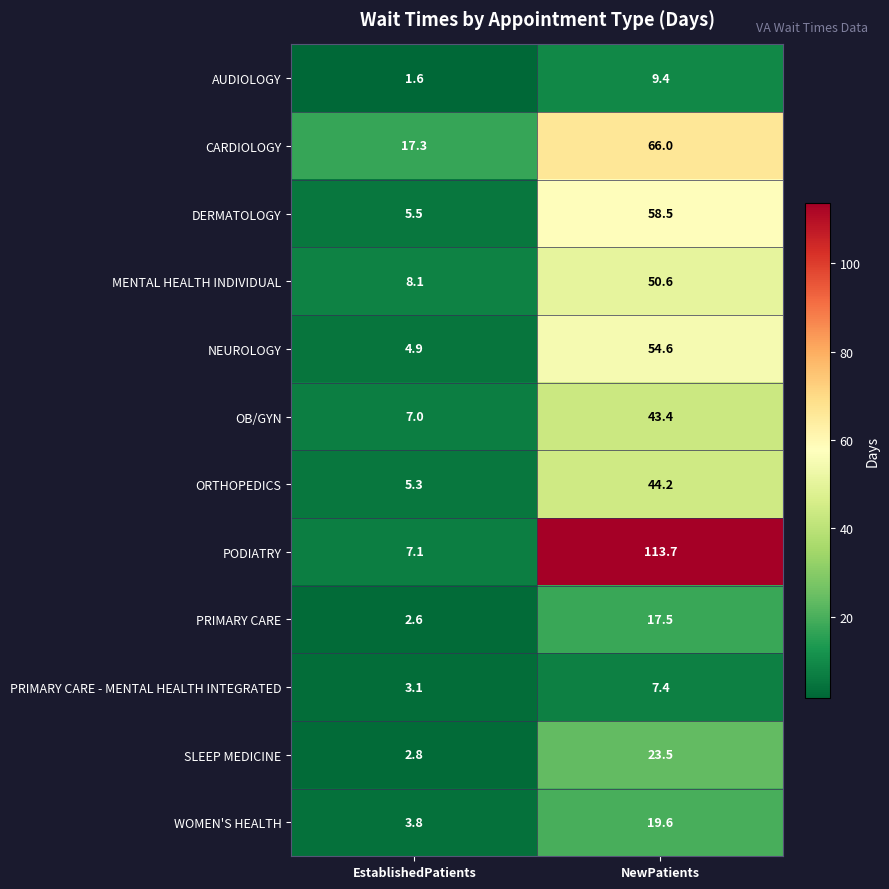

Rank the series at NewPatients from highest to lowest value.

PODIATRY, CARDIOLOGY, DERMATOLOGY, NEUROLOGY, MENTAL HEALTH INDIVIDUAL, ORTHOPEDICS, OB/GYN, SLEEP MEDICINE, WOMEN'S HEALTH, PRIMARY CARE, AUDIOLOGY, PRIMARY CARE - MENTAL HEALTH INTEGRATED